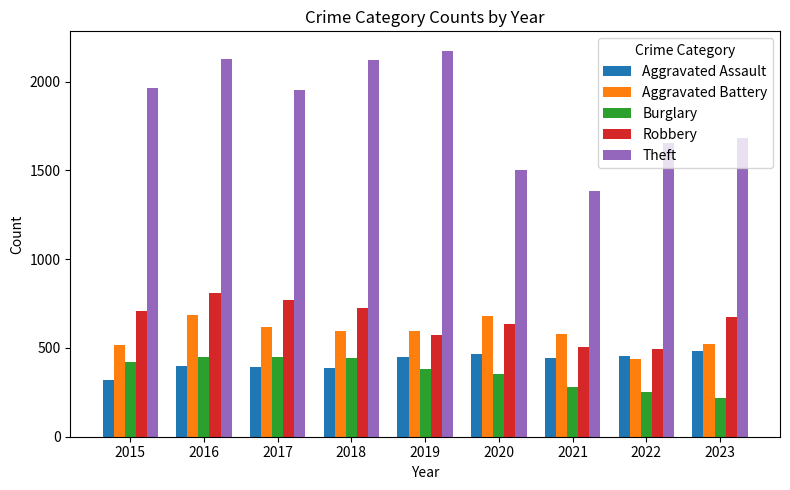

What is the smallest value displayed?

220